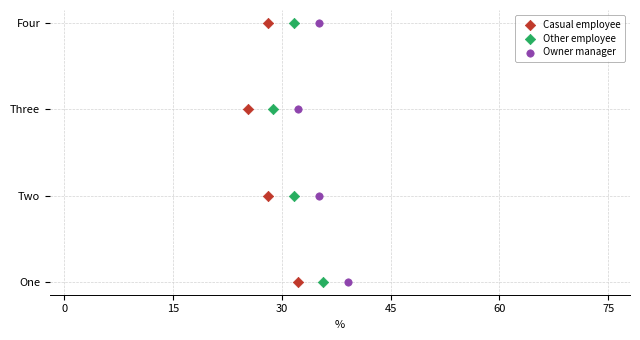

What are all the series names shown in the legend?

Casual employee, Other employee, Owner manager